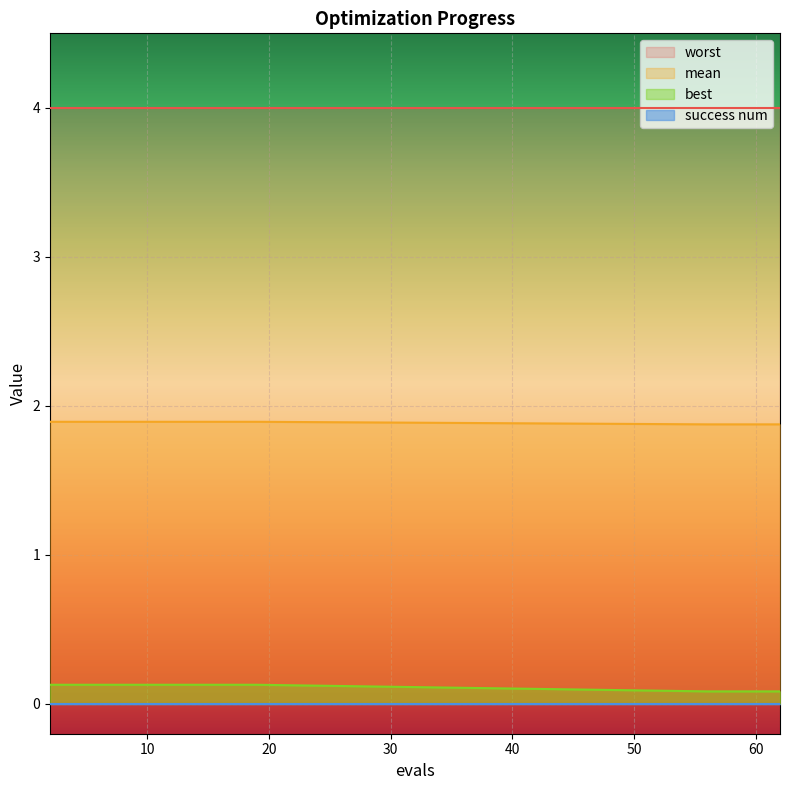

True or false: mean has a value of 1.9 at 12.

True